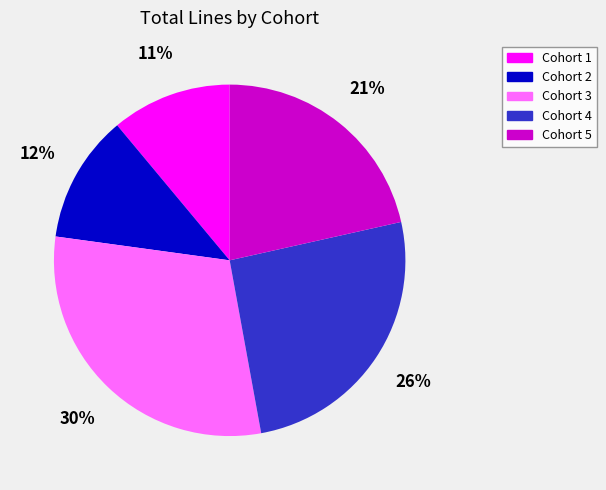

Does any single category account for the majority?

No